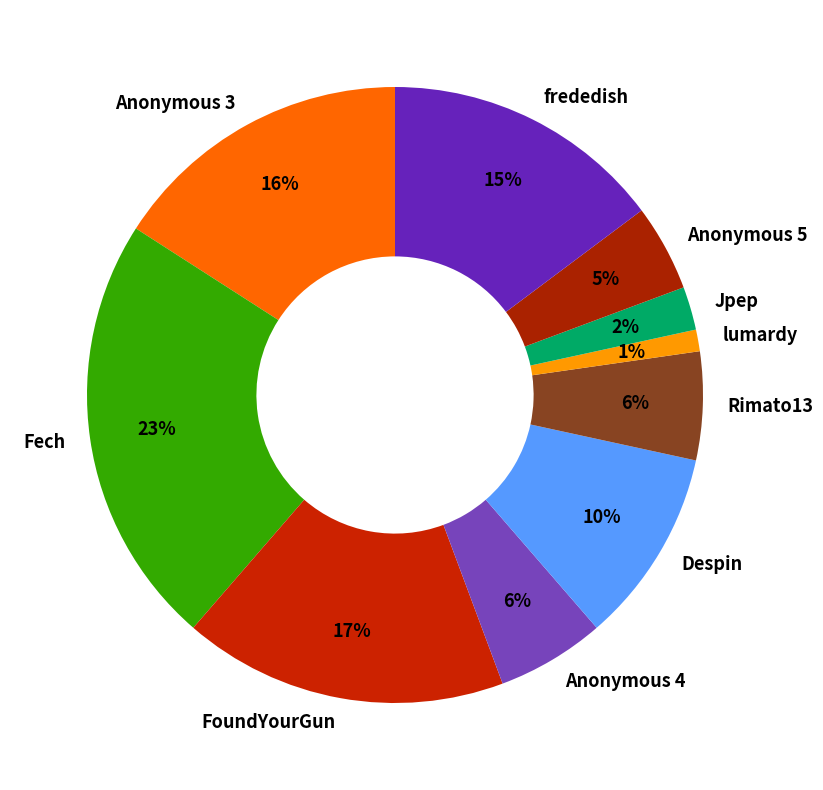

The Despin slice represents 10% of the pie. True or false?

True